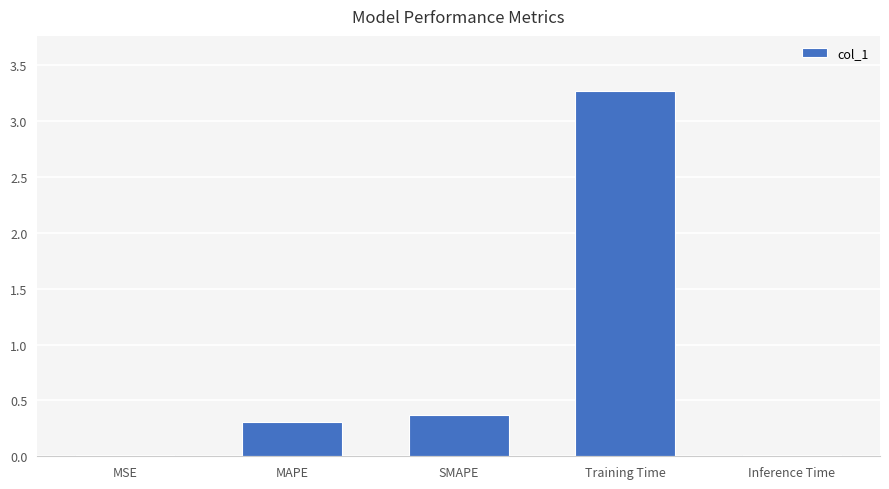

Which has a higher value, Training Time or MSE?

Training Time